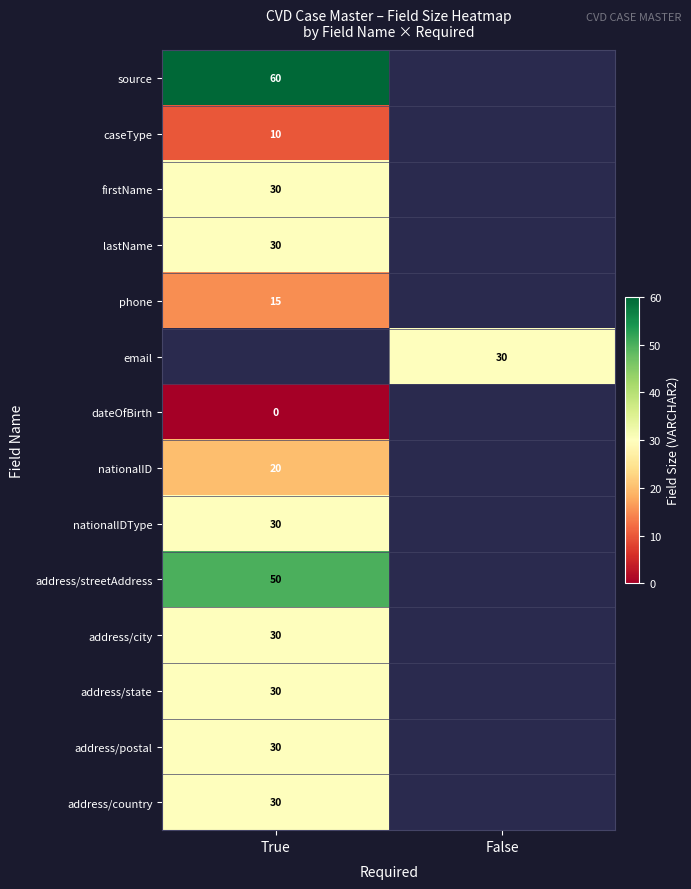

Is it true that nationalID equals 9 at True?

False